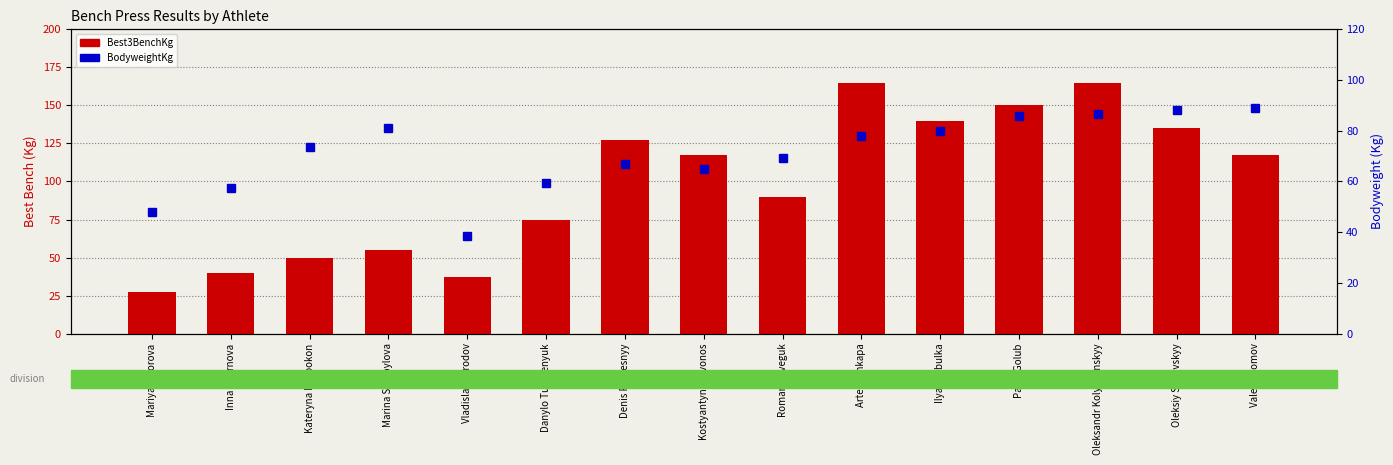

What is the value of the BodyweightKg bar at the 6th from the left?

59.3